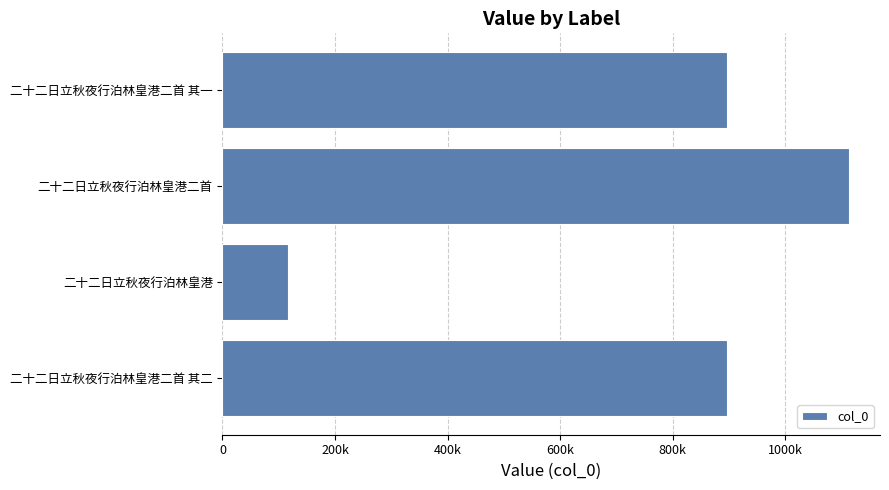

Does the chart contain any negative values?

No